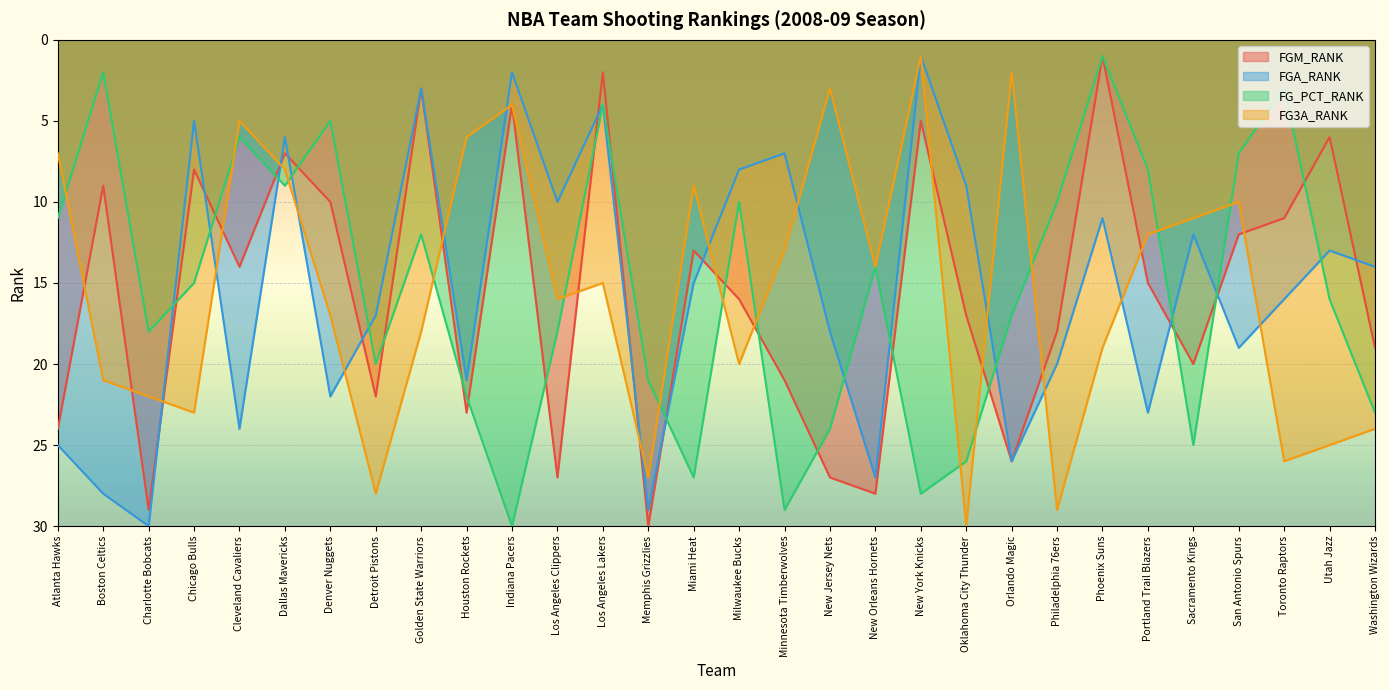

True or false: FG_PCT_RANK has a value of 18 at Los Angeles Clippers.

True